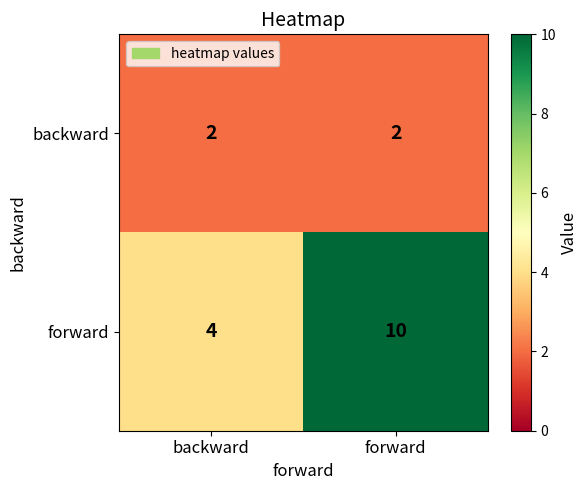

Is it true that backward equals 1 at forward?

False